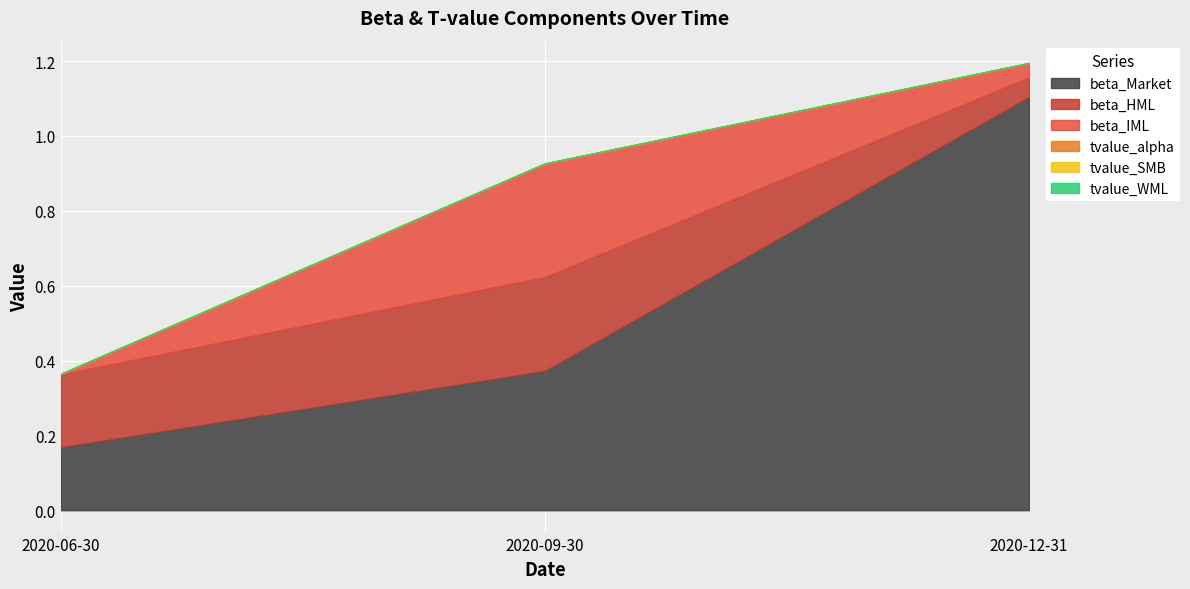

What is the value of the beta_IML point at the 2nd from the left?

0.3